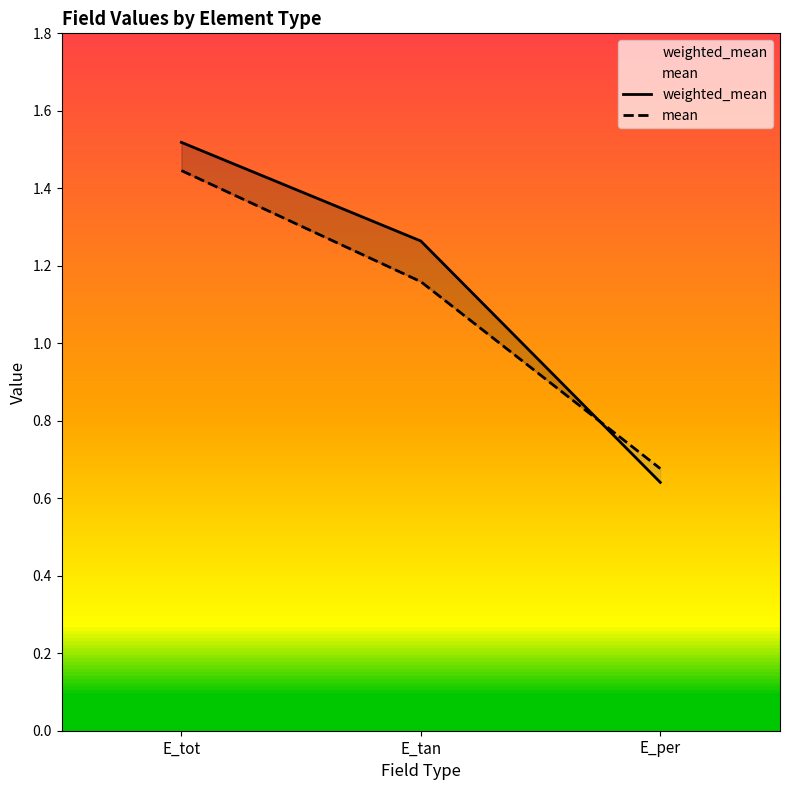

How many lines are shown in the chart?

2